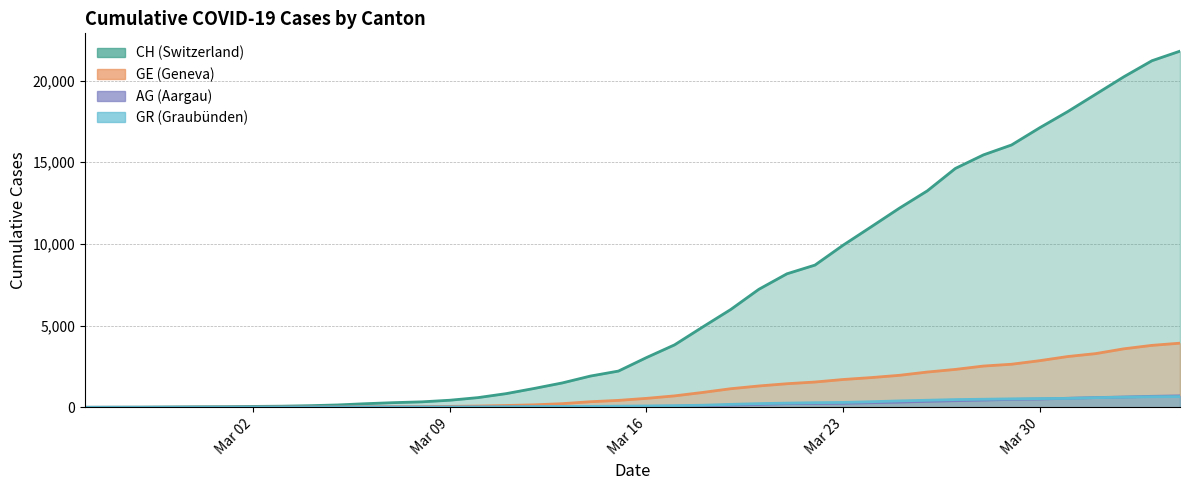

What is the greatest value displayed?

21804